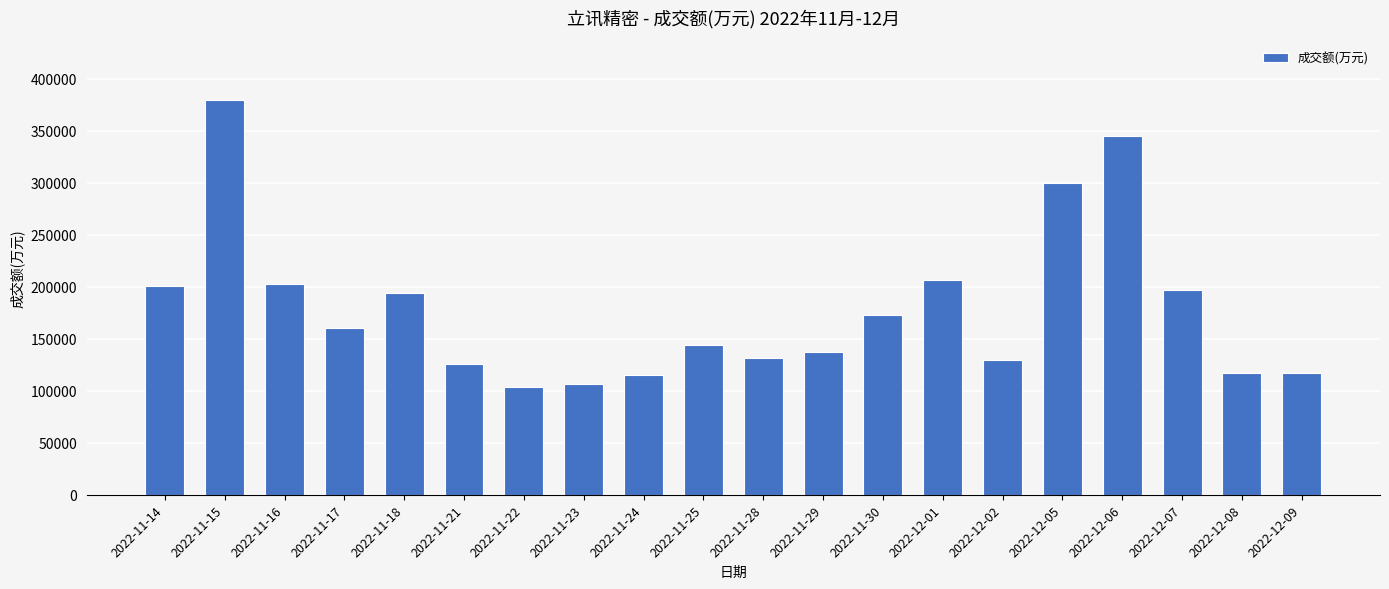

How many series are shown in this chart?

1